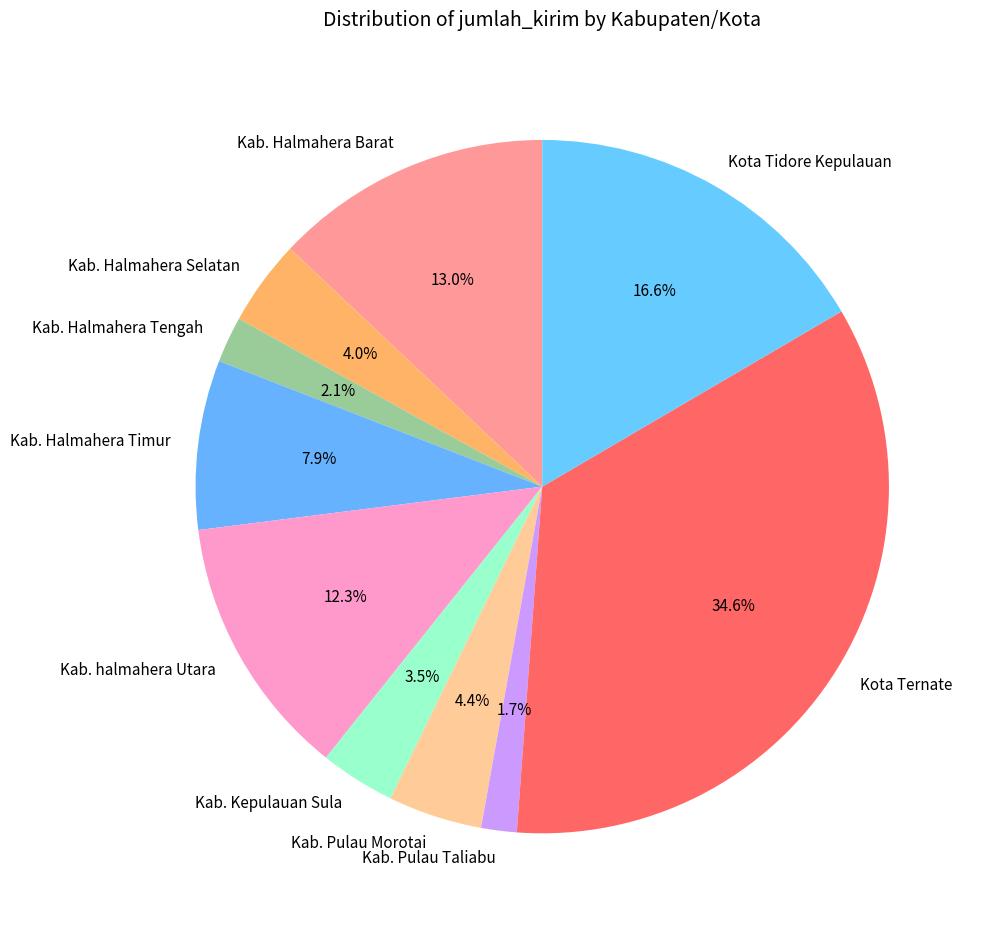

Is there any slice that represents more than half of the pie?

No